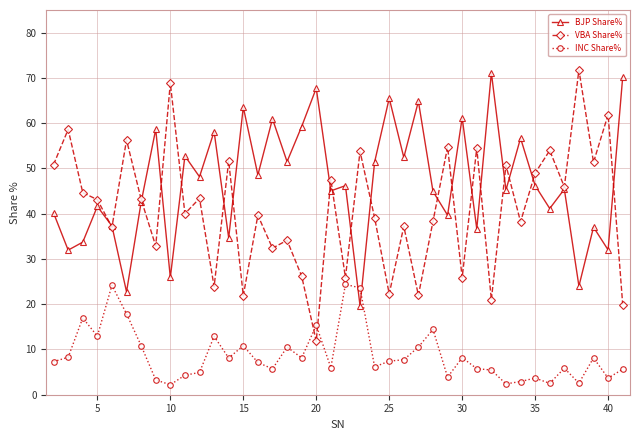

True or false: INC Share% has more than 1 interior local peaks.

True